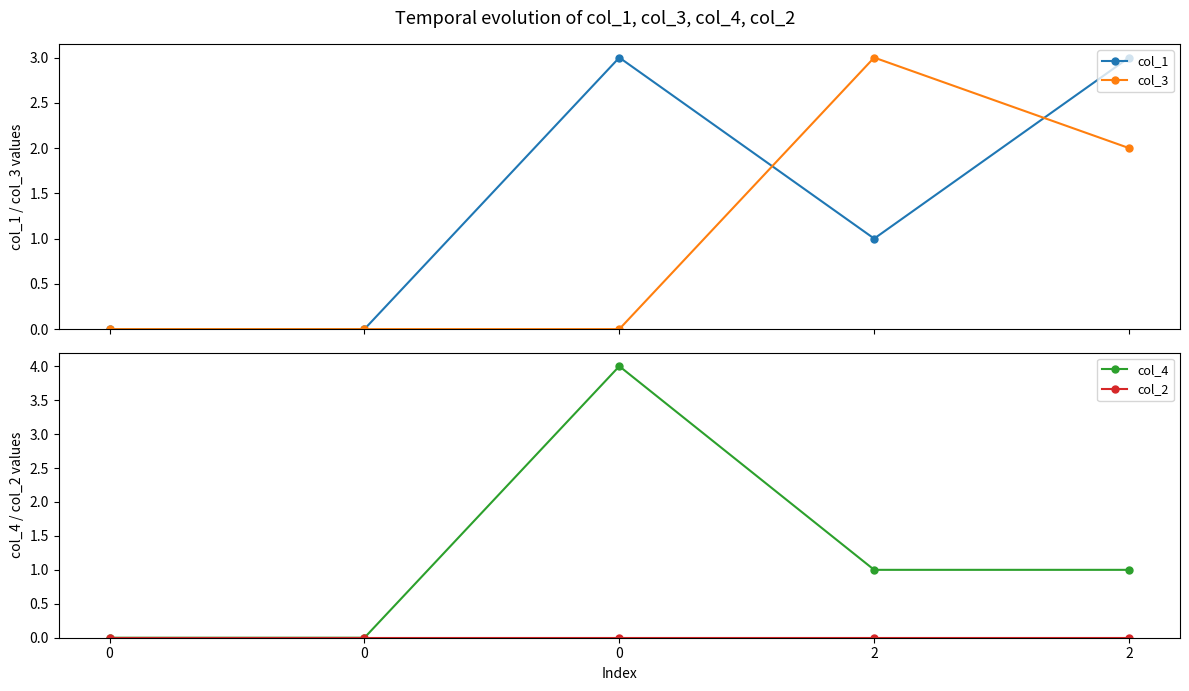

Does the chart have visible grid lines?

No